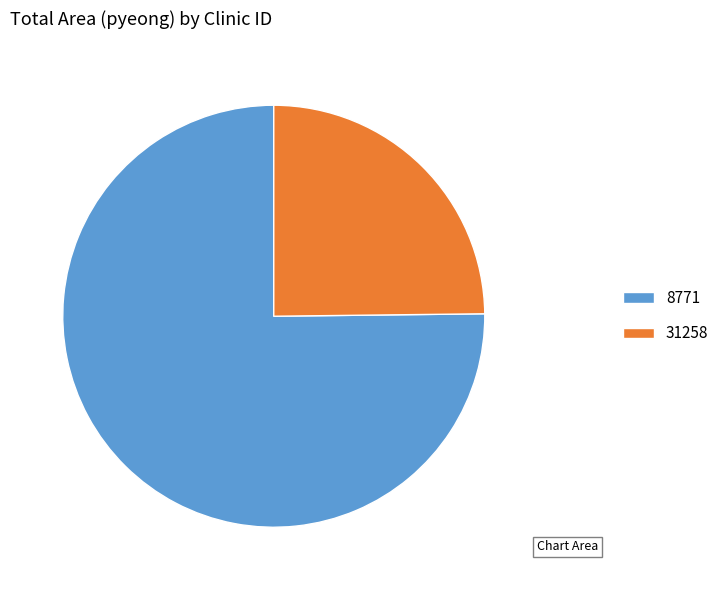

Which slice represents more than half of the pie?

8771